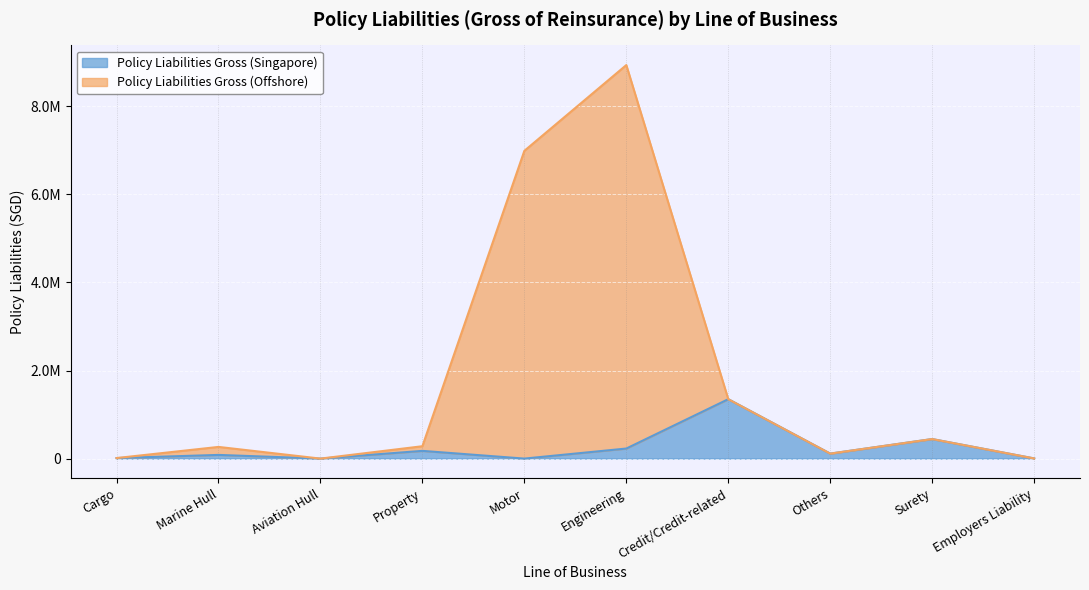

True or false: Policy Liabilities Gross (Singapore) has more than 1 interior local peaks.

True